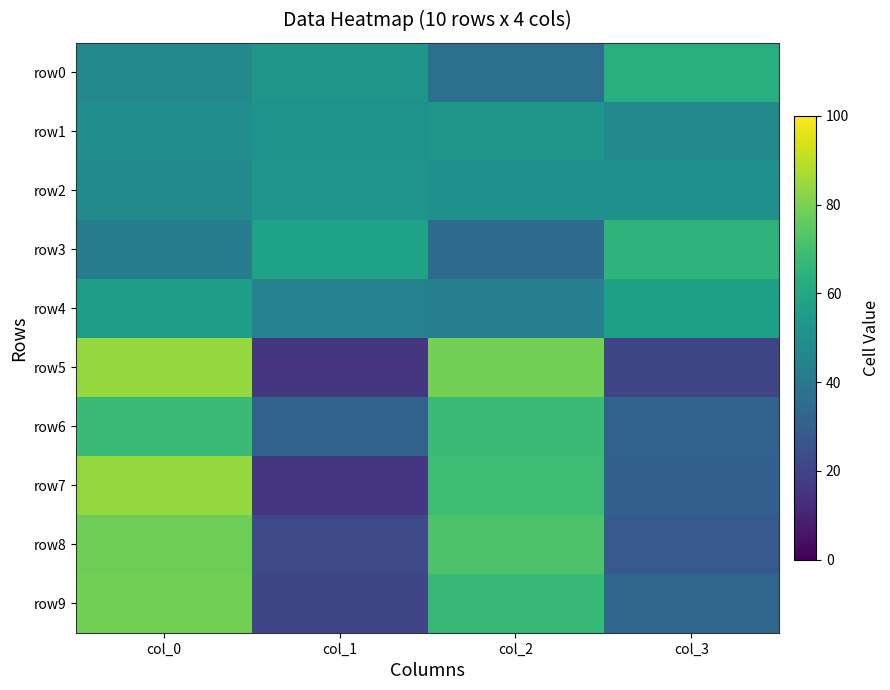

How many distinct data groups are displayed?

10